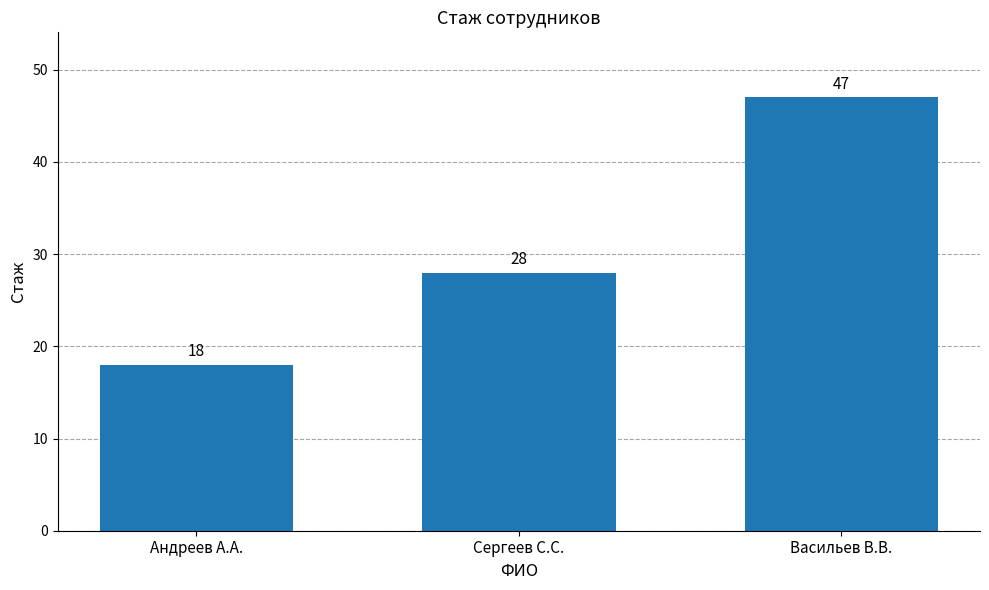

Approximately how many times larger is the value at Андреев А.А. compared to Сергеев С.С.?

0.6